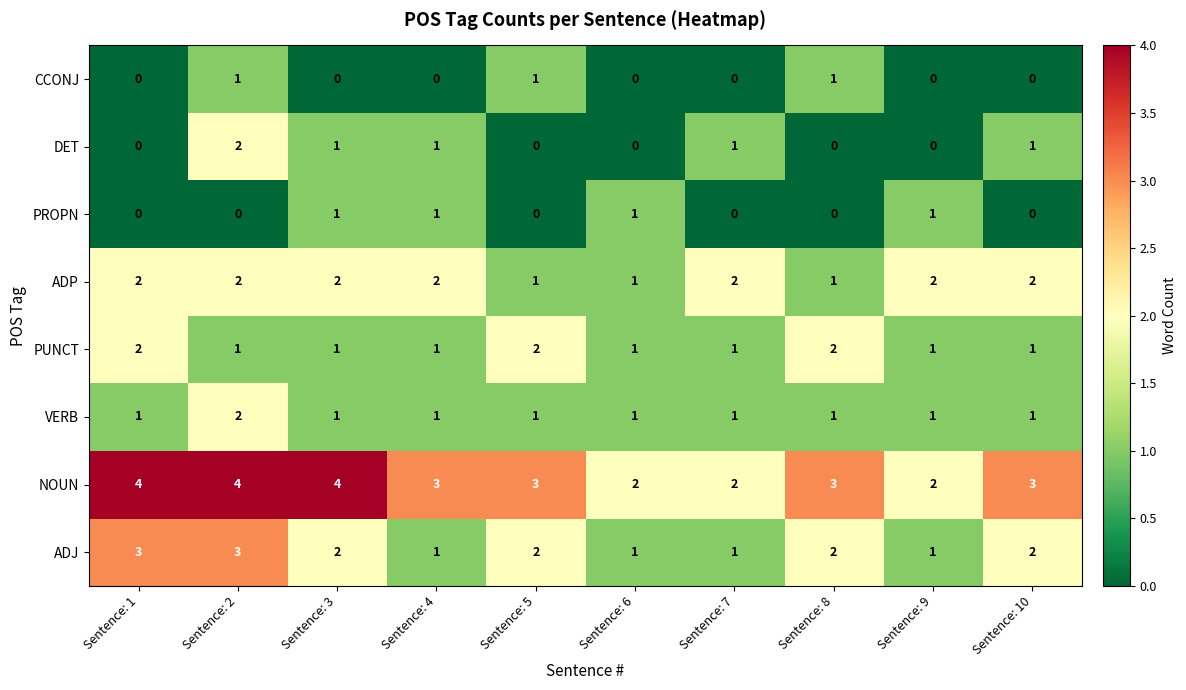

How many ADP values are between 1 and 2?

10